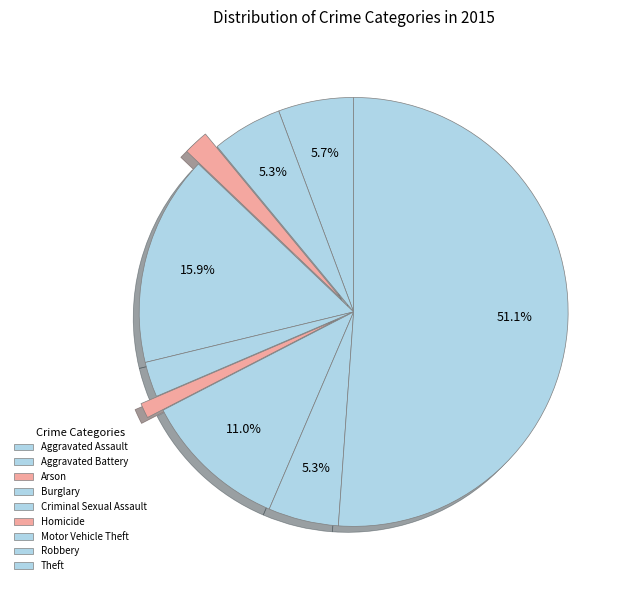

How many slices are in this pie chart?

9